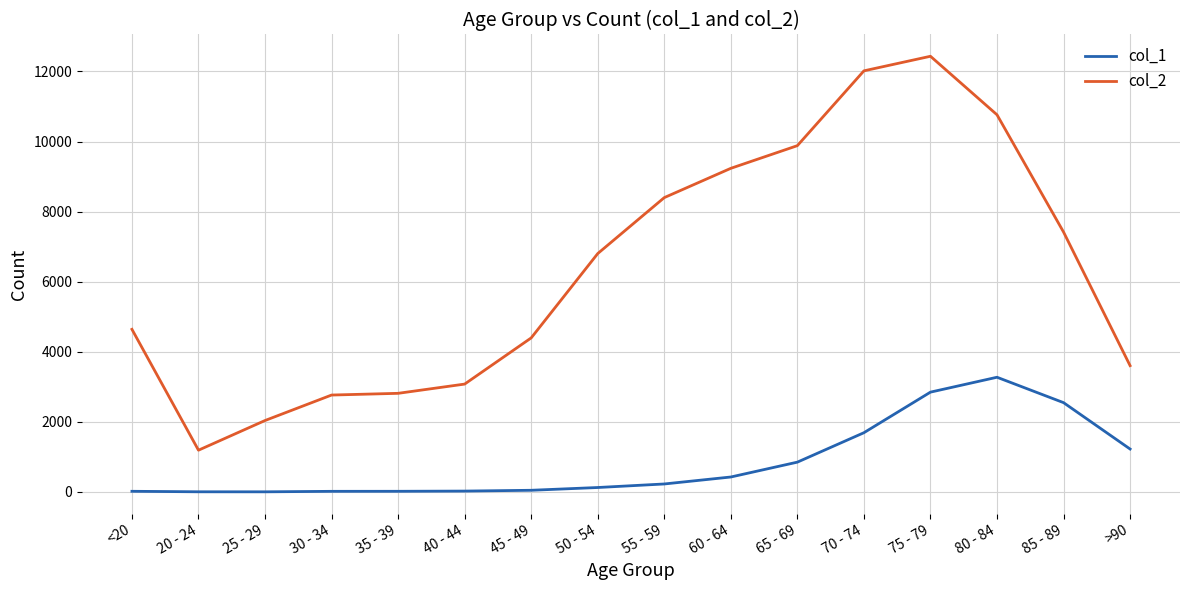

Count the number of categories in the chart.

16